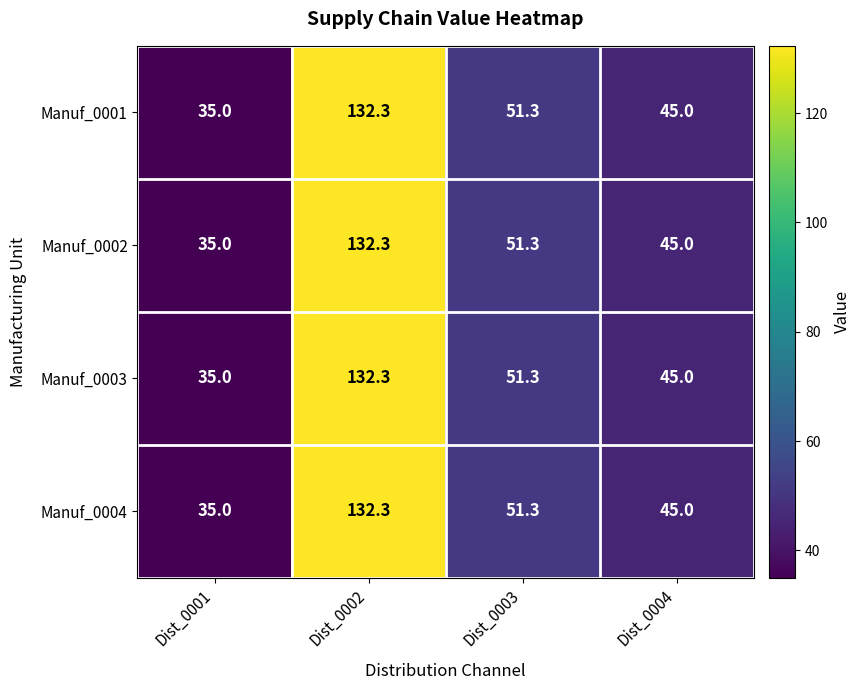

Reading left to right, list all the values displayed in this chart.

Manuf_0001: 35.0	132.3	51.3	45.0
Manuf_0002: 35.0	132.3	51.3	45.0
Manuf_0003: 35.0	132.3	51.3	45.0
Manuf_0004: 35.0	132.3	51.3	45.0